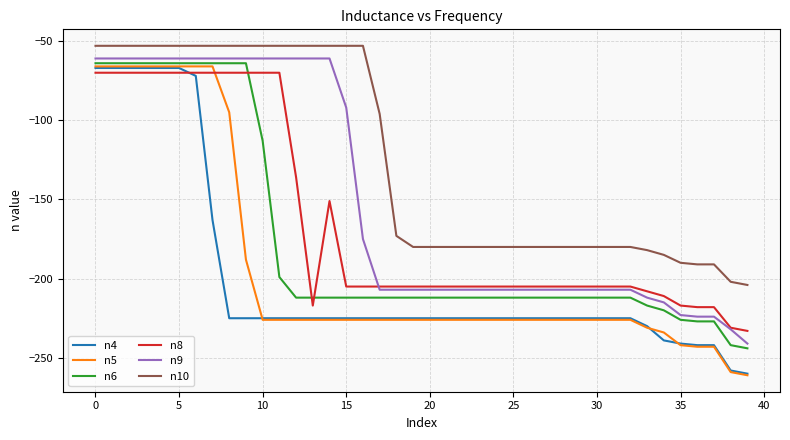

What is the greatest value displayed?

-53